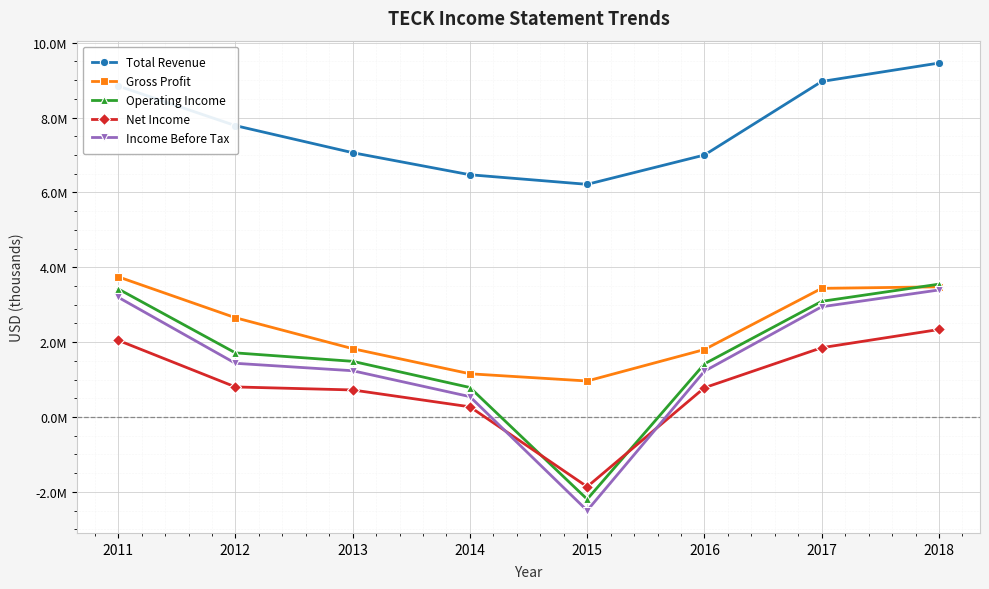

Does the chart have visible grid lines?

Yes